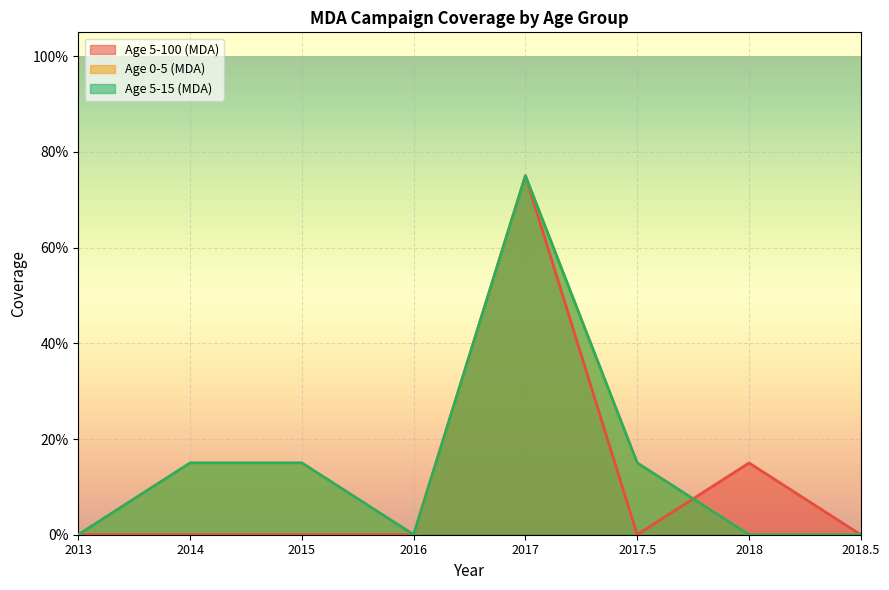

What is the approximate value of Age 0-5 (MDA) at 2017?

0.8